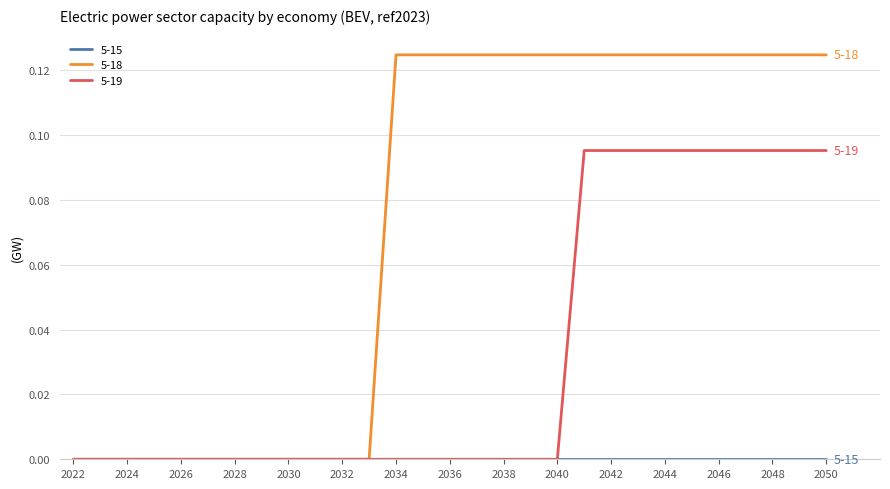

Which series has the widest spread of values?

5-18